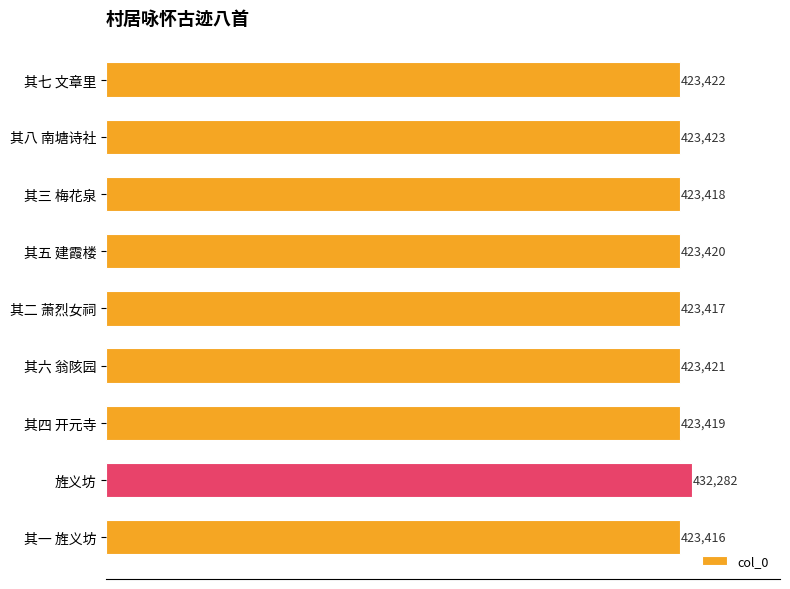

Rank the categories by value from highest to lowest.

旌义坊, 其八 南塘诗社, 其七 文章里, 其六 翁陔园, 其五 建霞楼, 其四 开元寺, 其三 梅花泉, 其二 萧烈女祠, 其一 旌义坊